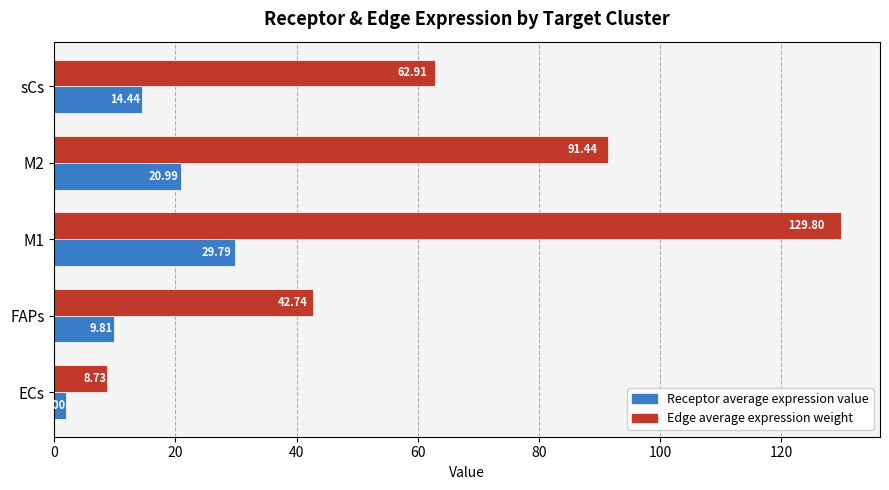

Which series has the largest range (max minus min)?

Edge average expression weight